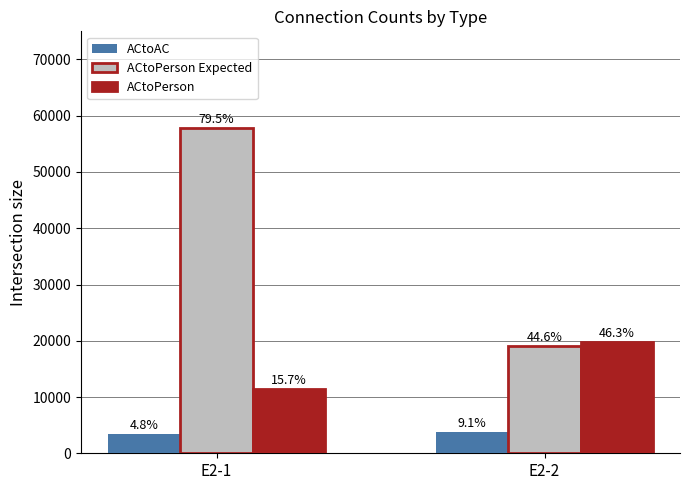

What are all the series names shown in the legend?

ACtoAC, ACtoPerson Expected, ACtoPerson